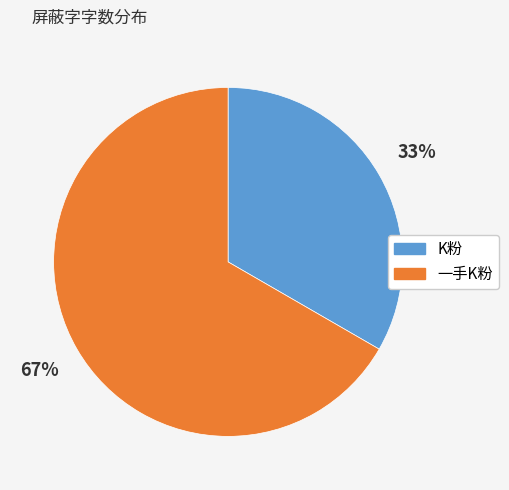

To the nearest percent, what is the average slice percentage?

50%